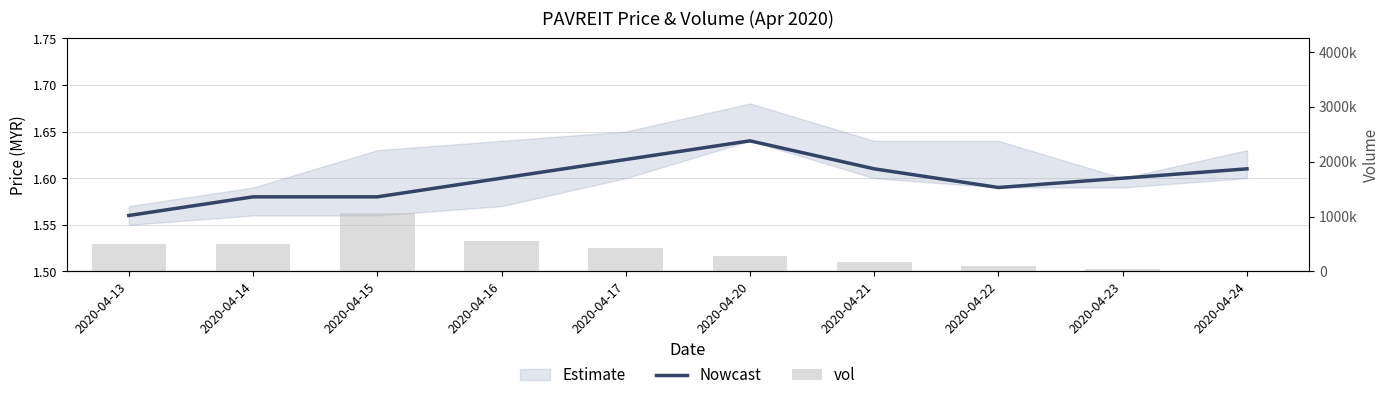

What is the approximate value of Nowcast at 2020-04-15?

1.6